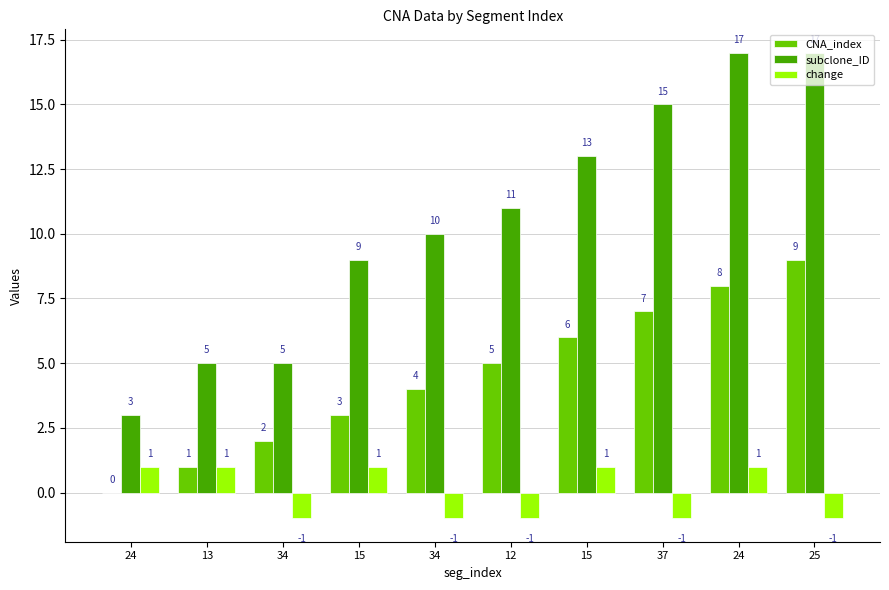

At which category does the chart reach its minimum across all series?

34